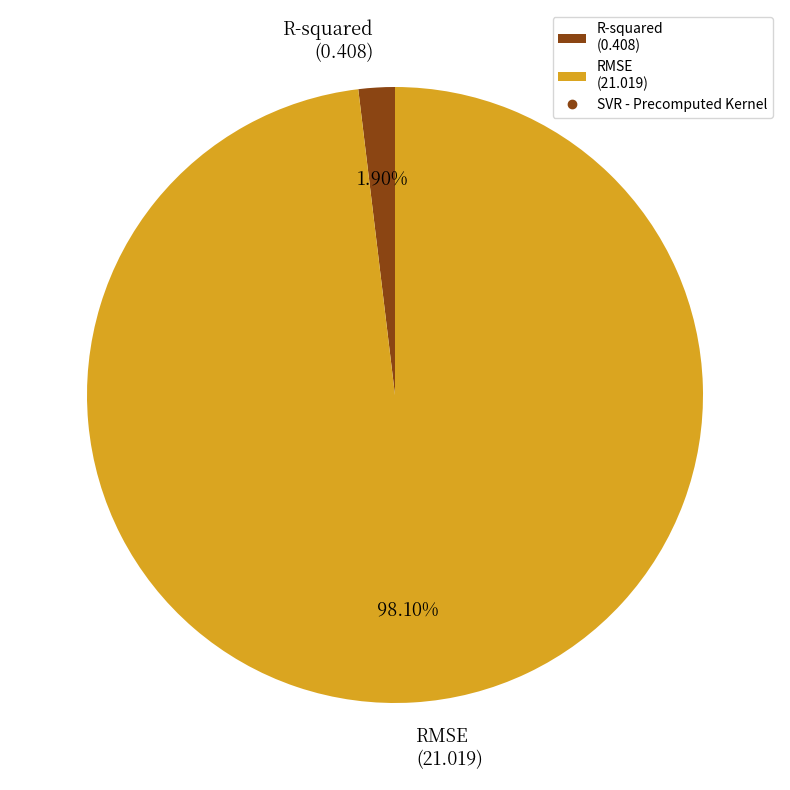

Combined, what portion of the pie is R-squared and RMSE?

100.0%